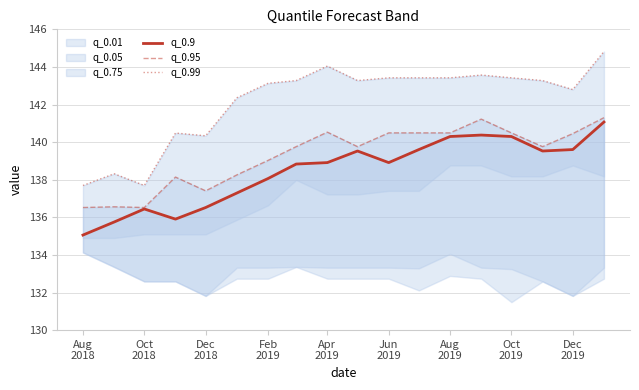

Which series has the largest total across all categories?

q_0.99